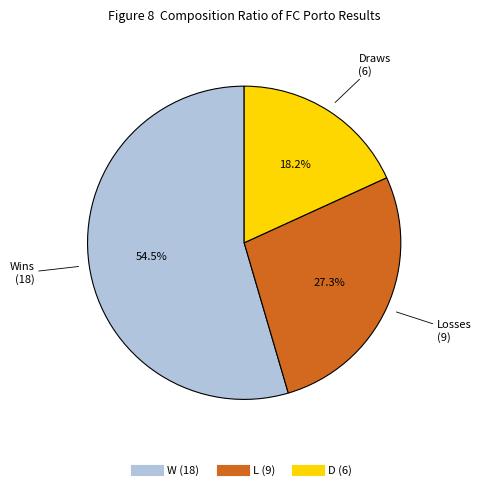

What is the largest slice in the pie chart?

W